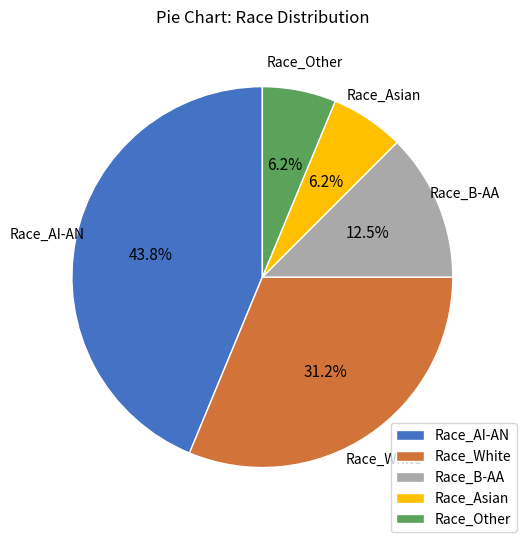

Is it true that Race_Other is 6% of the pie?

True